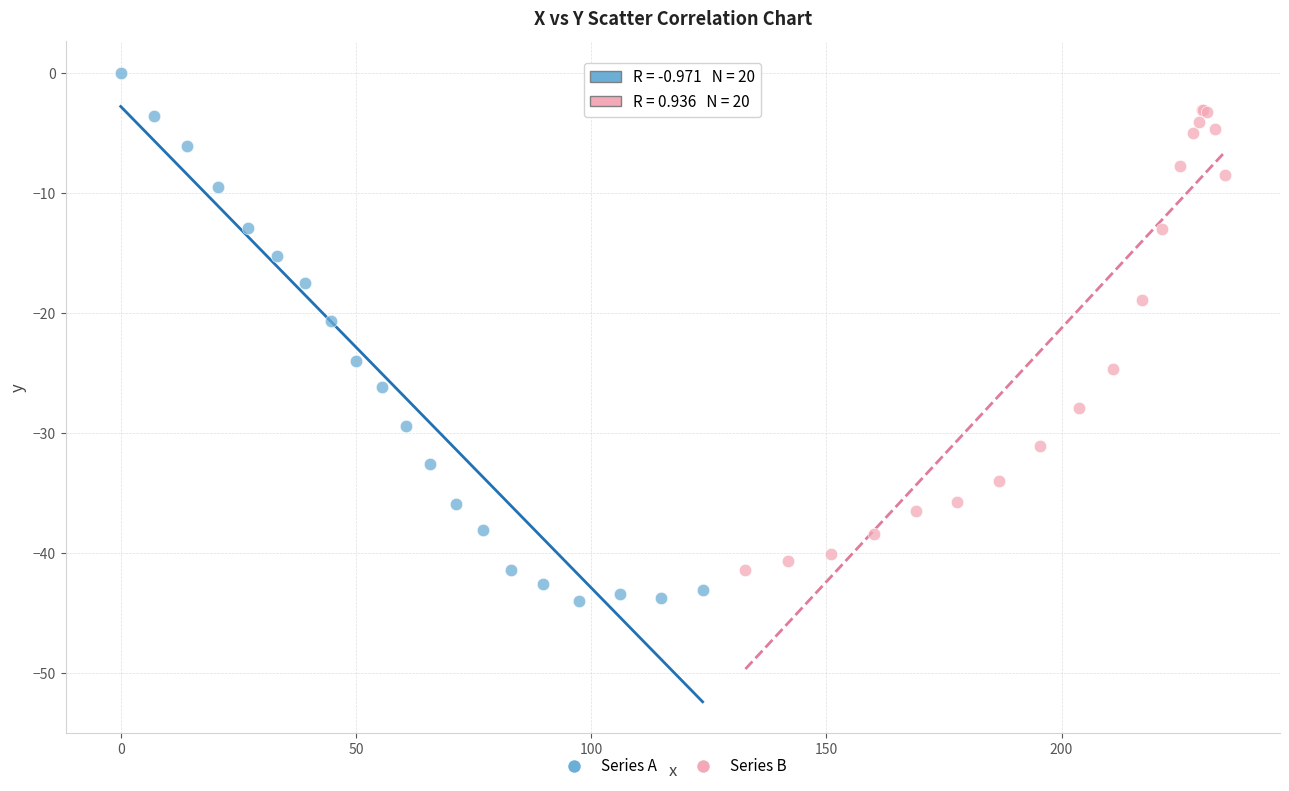

Which series reaches the minimum Y coordinate?

Series A